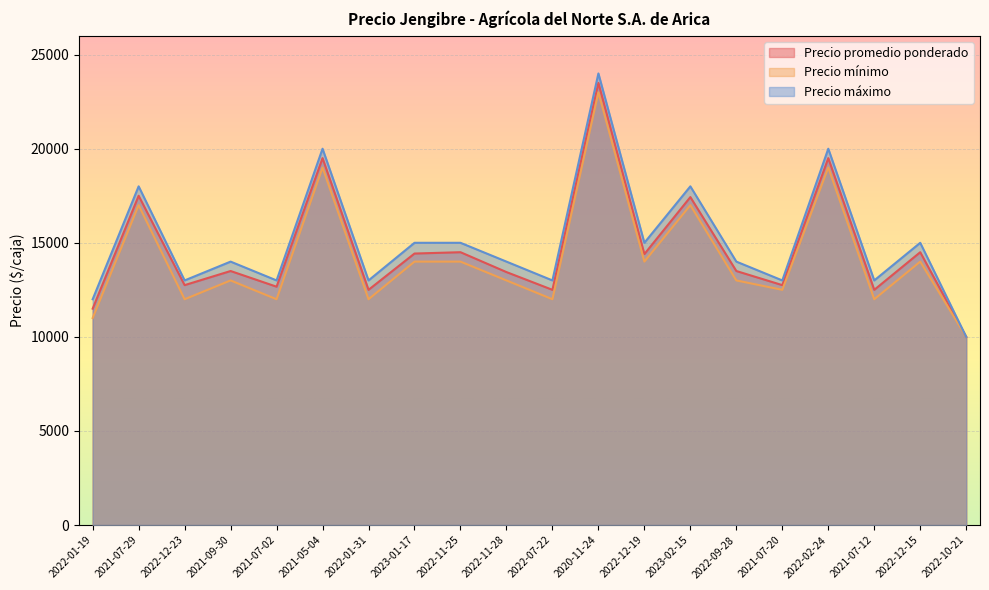

Rank the series by their average value, from highest to lowest.

Precio máximo, Precio promedio ponderado, Precio mínimo